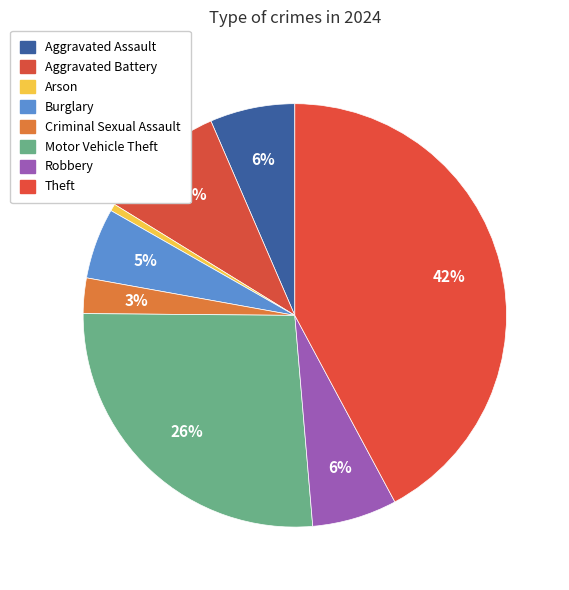

How many slices are in this pie chart?

8